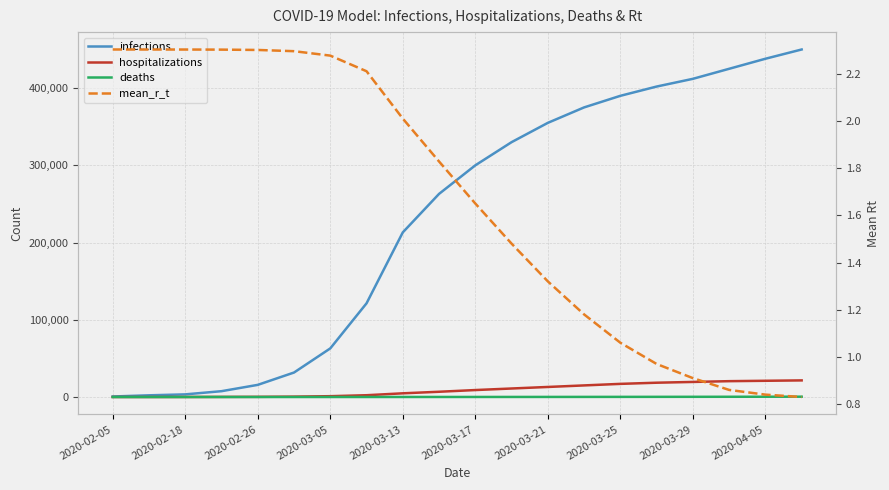

True or false: infections has a value of 375000.0 at 13.

True